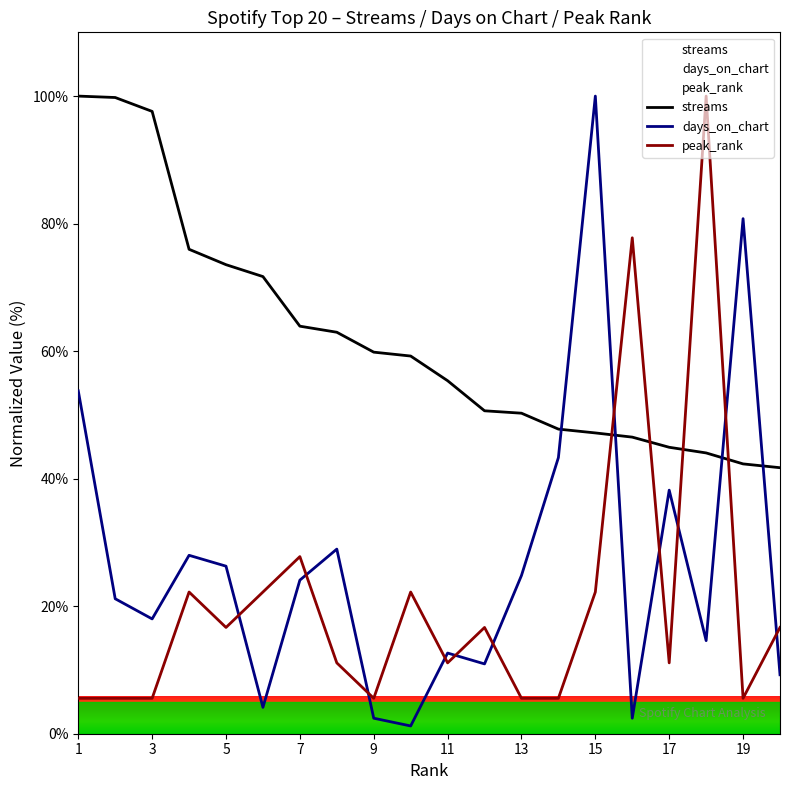

True or false: streams has more than 2 points higher than both neighbors.

False